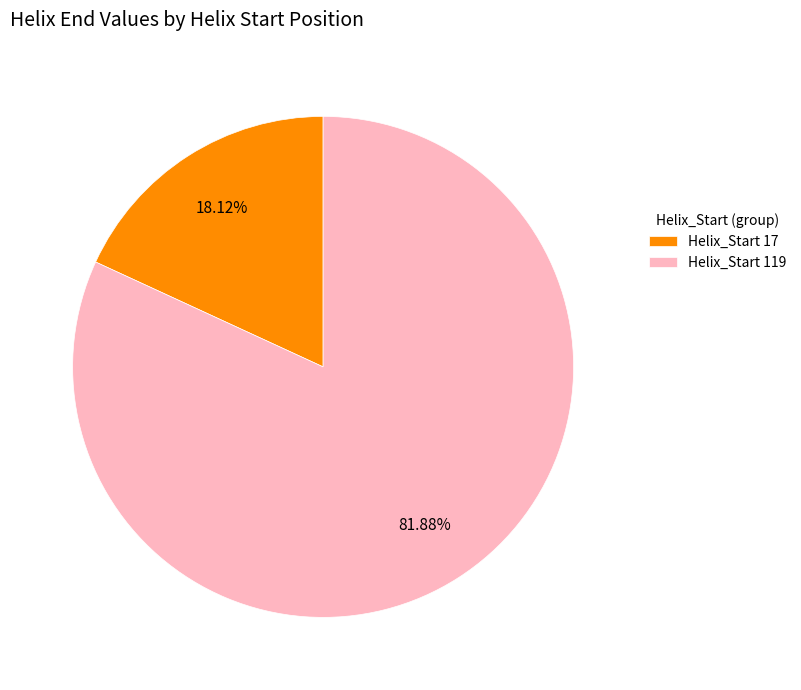

Do Helix_Start 119 and Helix_Start 17 together represent more than half of the pie?

Yes